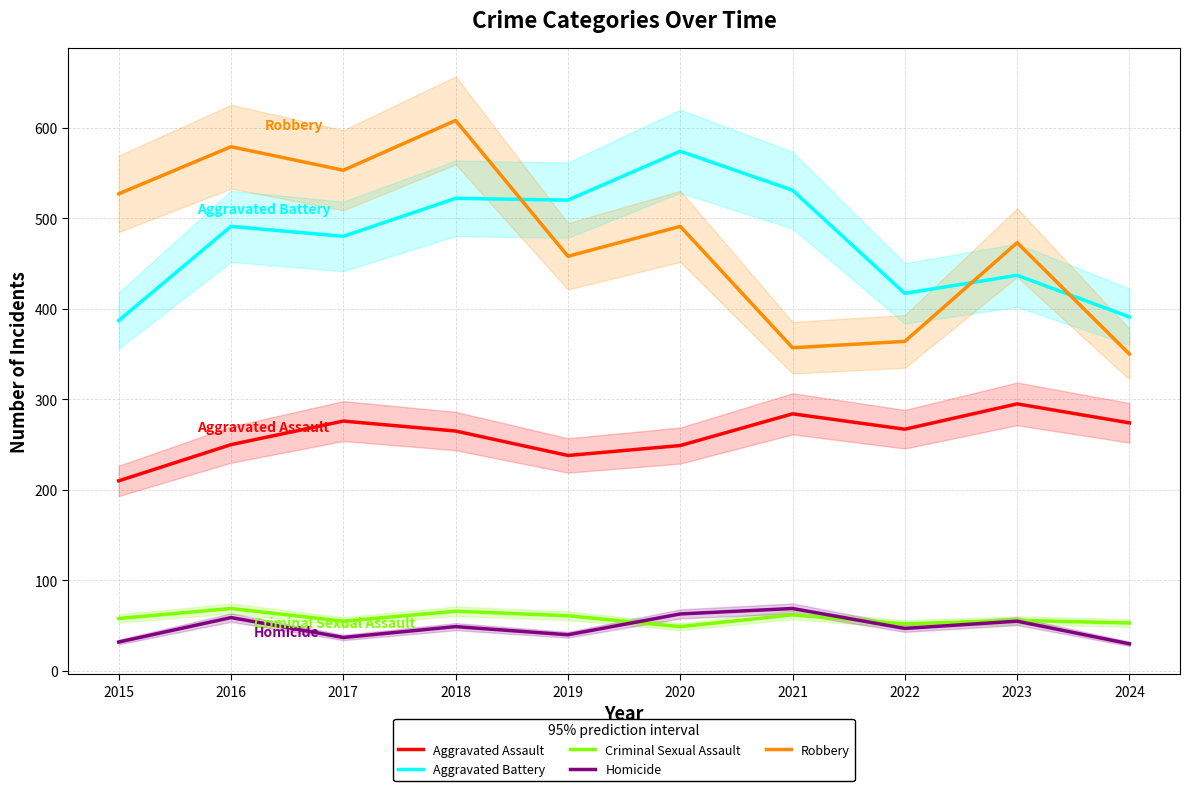

Reading left to right, what are all the values shown in this chart?

Aggravated Assault: 210	250	276	265	238	249	284	267	295	274
Aggravated Battery: 387	491	480	522	520	574	531	417	437	391
Criminal Sexual Assault: 58	69	55	66	61	49	62	52	56	53
Homicide: 32	59	37	49	40	63	69	47	55	30
Robbery: 527	579	553	608	458	491	357	364	473	350